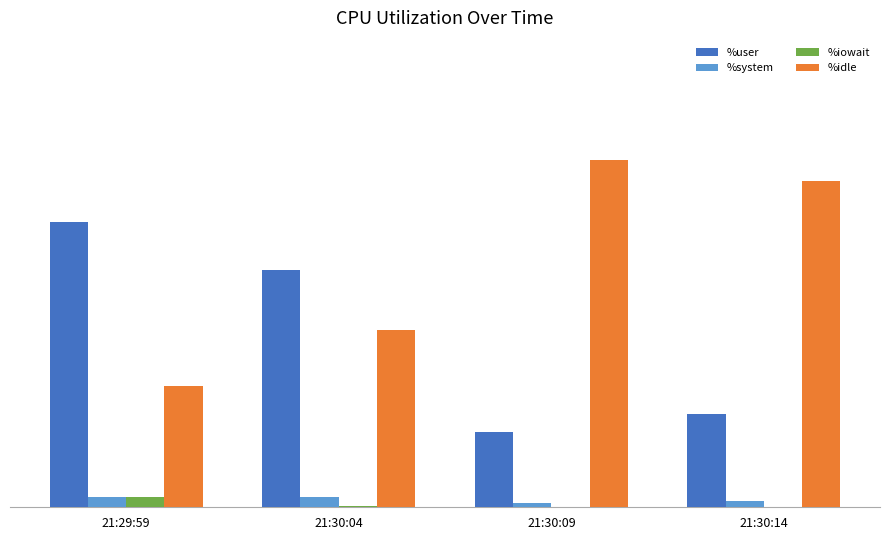

At which category is the sum across all series the highest?

21:29:59